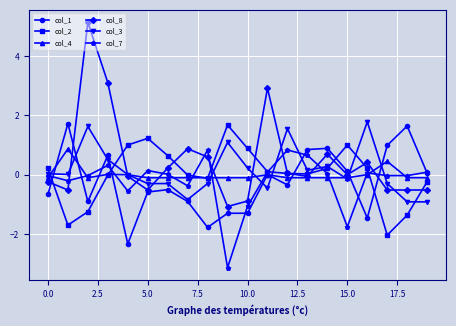

What is the sum of all col_3 values?

2.9